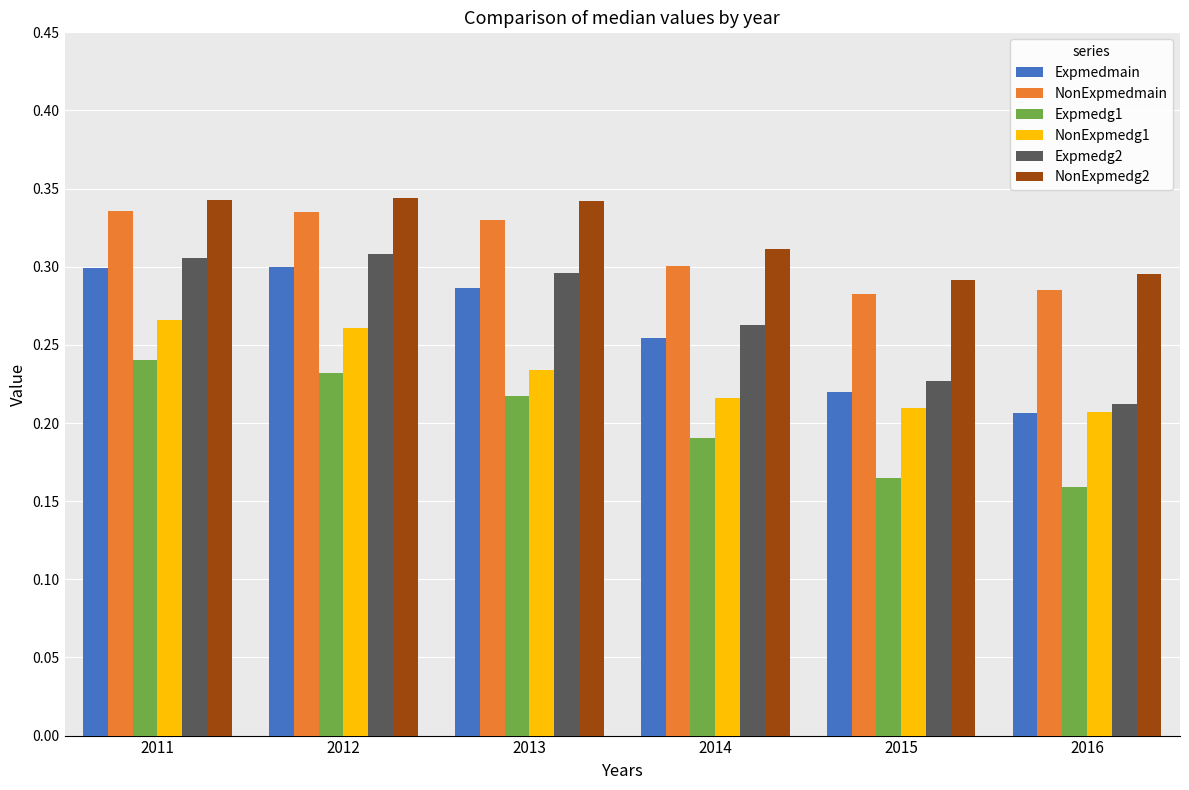

At 2014, list the series in order from largest to smallest.

NonExpmedg2, NonExpmedmain, Expmedg2, Expmedmain, NonExpmedg1, Expmedg1